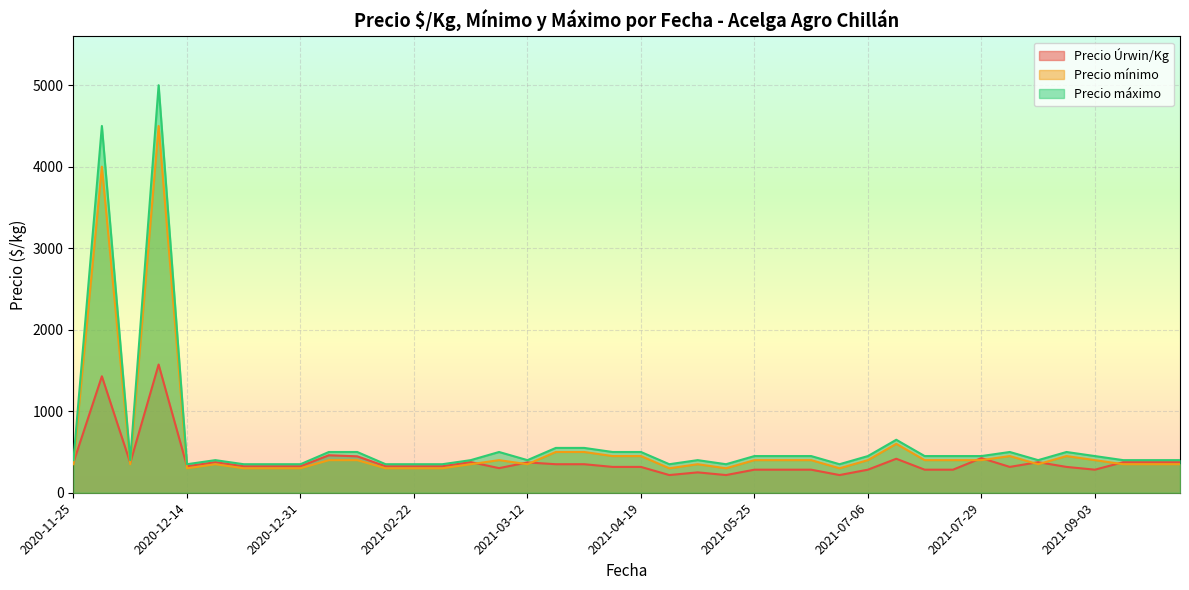

What is the greatest value displayed?

5000